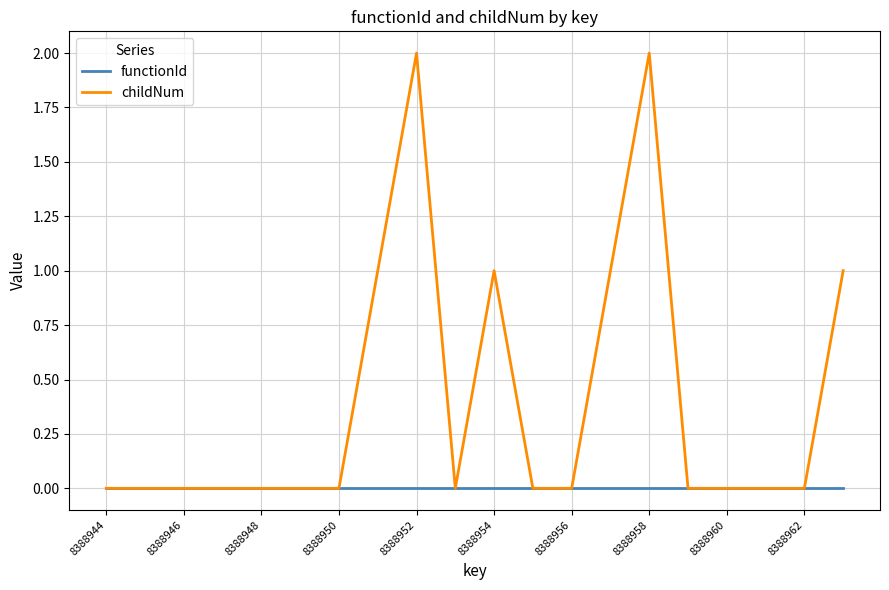

How many childNum values are between 0 and 1?

18